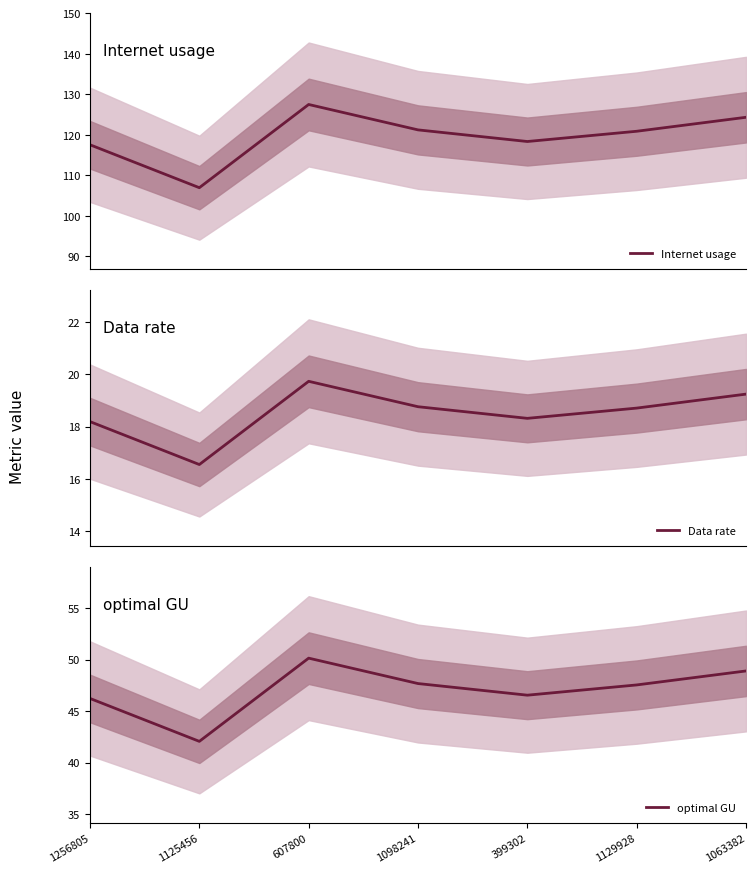

True or false: optimal GU has a value of 15.4 at 399302.

False